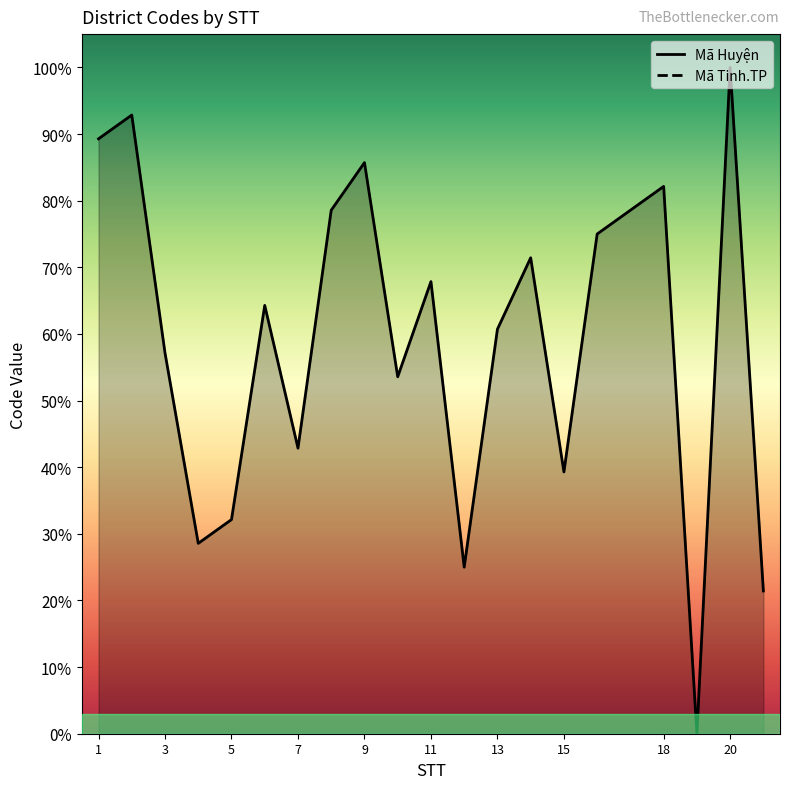

Count the number of values greater than 64.

10